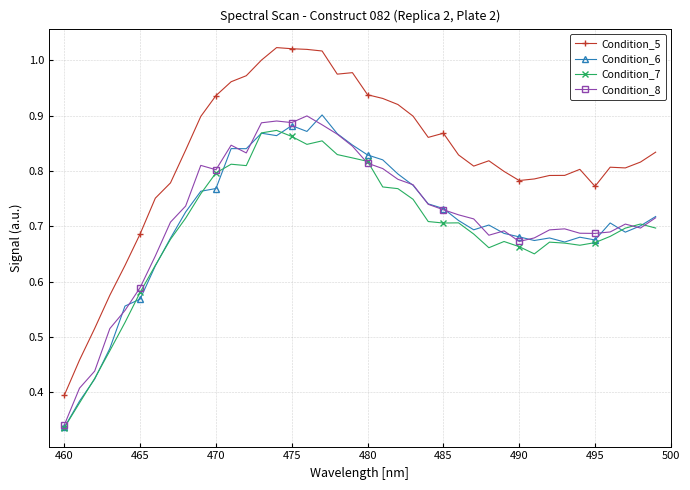

How many lines are shown in the chart?

4